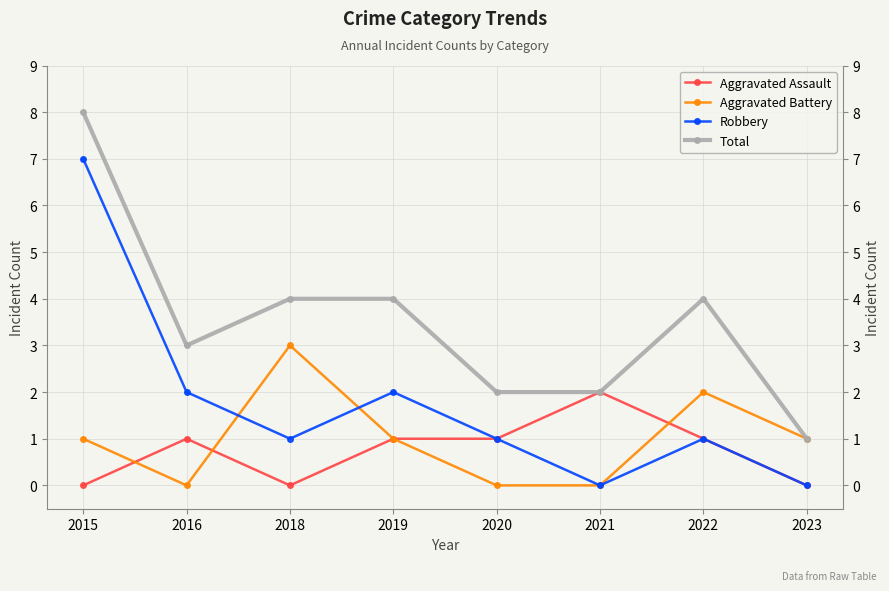

The value of Aggravated Assault at 2019 is 1. True or false?

True